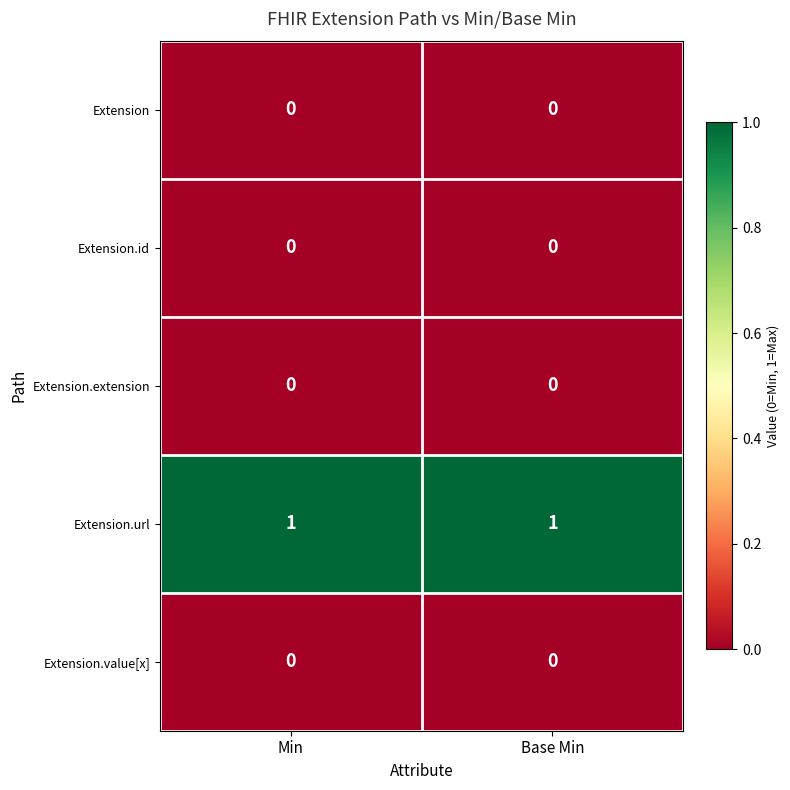

The Extension.id series shows 0 at Min. True or false?

True